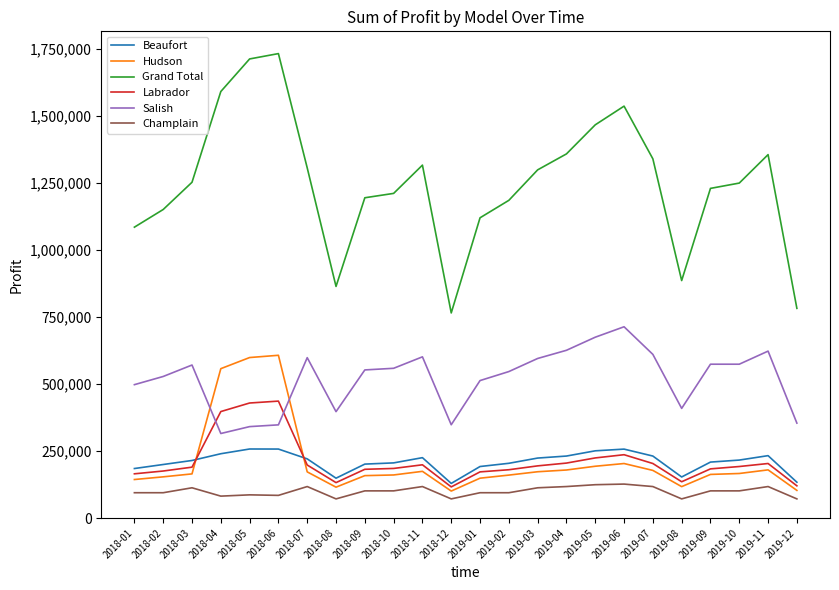

Rank the series by their maximum value, from highest to lowest.

Grand Total, Salish, Hudson, Labrador, Beaufort, Champlain